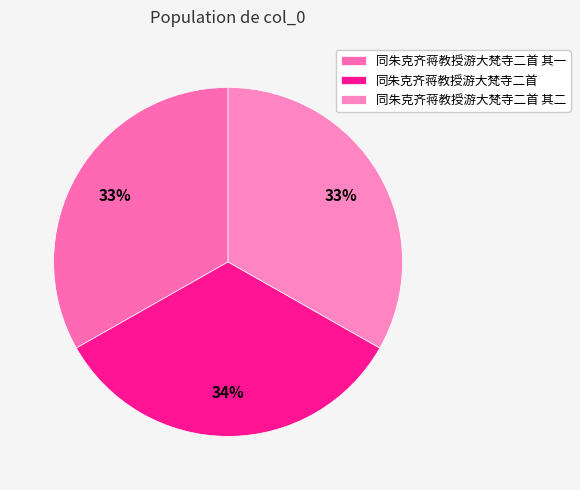

Do 同朱克齐蒋教授游大梵寺二首 其二 and 同朱克齐蒋教授游大梵寺二首 其一 together represent more than half of the pie?

Yes